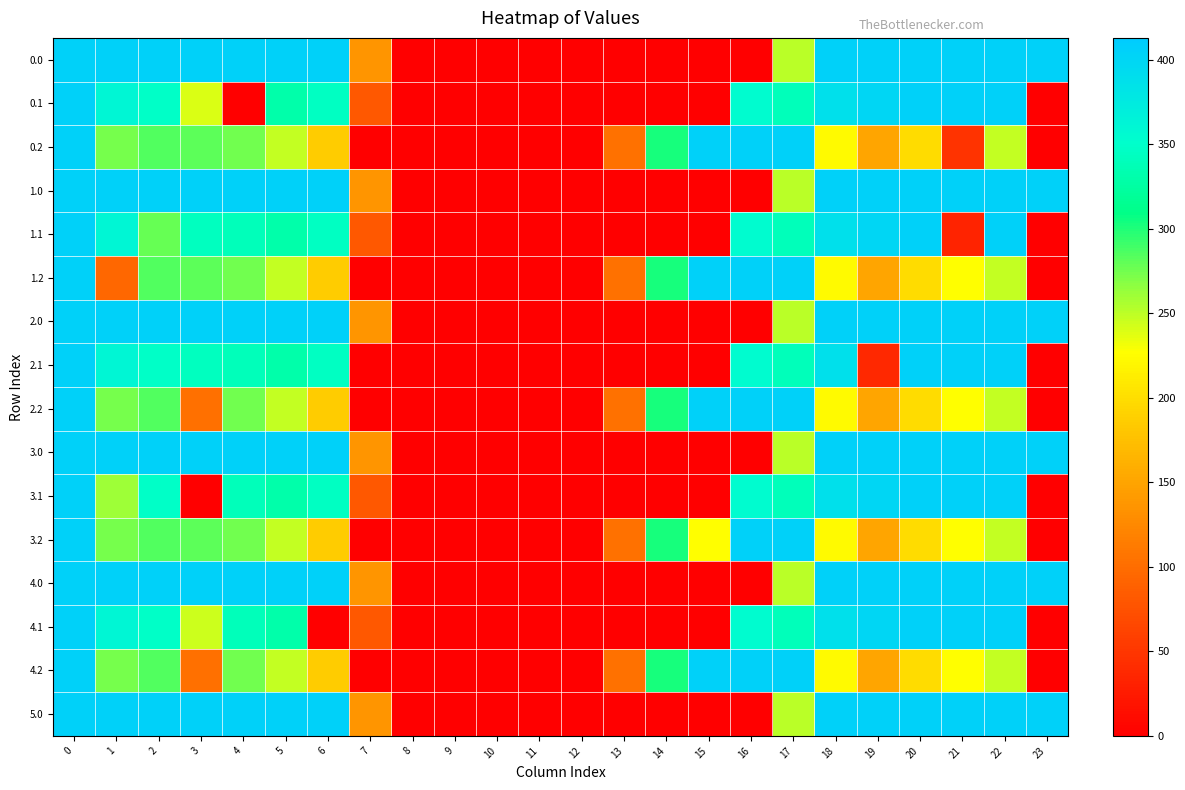

Reading left to right, extract all data points from this chart.

0.0: 0=406.0	1=406.0	2=406.0	3=406.0	4=406.0	5=406.0	6=406.0	7=136.4	8=0.0	9=0.0	10=0.0	11=0.0	12=0.0	13=0.0	14=0.0	15=0.0	16=0.0	17=250.3	18=406.0	19=406.0	20=406.0	21=406.0	22=406.0	23=406.0
0.1: 0=406.0	1=361.1	2=347.9	3=239.4	4=0.0	5=329.5	6=345.2	7=81.6	8=0.0	9=0.0	10=0.0	11=0.0	12=0.0	13=0.0	14=0.0	15=0.0	16=353.7	17=340.1	18=388.5	19=399.7	20=406.0	21=406.0	22=406.0	23=0.4
0.2: 0=406.0	1=272.7	2=285.5	3=281.0	4=274.4	5=248.1	6=187.1	7=0.0	8=0.0	9=0.0	10=0.0	11=0.0	12=0.0	13=104.4	14=301.9	15=406.0	16=406.0	17=406.0	18=223.1	19=151.1	20=199.2	21=47.7	22=247.4	23=0.0
1.0: 0=406.0	1=406.0	2=406.0	3=406.0	4=406.0	5=406.0	6=406.0	7=136.4	8=0.0	9=0.0	10=0.0	11=0.0	12=0.0	13=0.0	14=0.0	15=0.0	16=0.0	17=250.3	18=406.0	19=406.0	20=406.0	21=406.0	22=406.0	23=406.0
1.1: 0=406.0	1=361.1	2=277.6	3=342.7	4=339.6	5=329.5	6=345.2	7=81.6	8=0.0	9=0.0	10=0.0	11=0.0	12=0.0	13=0.0	14=0.0	15=0.0	16=353.7	17=340.1	18=388.5	19=399.7	20=406.0	21=33.4	22=406.0	23=0.4
1.2: 0=406.0	1=94.0	2=285.5	3=281.0	4=274.4	5=248.1	6=187.1	7=0.0	8=0.0	9=0.0	10=0.0	11=0.0	12=0.0	13=104.4	14=301.9	15=406.0	16=406.0	17=406.0	18=223.1	19=151.1	20=199.2	21=226.4	22=247.4	23=0.0
2.0: 0=406.0	1=406.0	2=406.0	3=406.0	4=406.0	5=406.0	6=406.0	7=136.4	8=0.0	9=0.0	10=0.0	11=0.0	12=0.0	13=0.0	14=0.0	15=0.0	16=0.0	17=250.3	18=406.0	19=406.0	20=406.0	21=406.0	22=406.0	23=406.0
2.1: 0=406.0	1=361.1	2=347.9	3=342.7	4=339.6	5=329.5	6=345.2	7=0.0	8=0.0	9=0.0	10=0.0	11=0.0	12=0.0	13=0.0	14=0.0	15=0.0	16=353.7	17=340.1	18=388.5	19=38.4	20=406.0	21=406.0	22=406.0	23=0.4
2.2: 0=406.0	1=272.7	2=285.5	3=102.3	4=274.4	5=248.1	6=187.1	7=0.0	8=0.0	9=0.0	10=0.0	11=0.0	12=0.0	13=104.4	14=301.9	15=406.0	16=406.0	17=406.0	18=223.1	19=151.1	20=199.2	21=226.4	22=247.4	23=0.0
3.0: 0=406.0	1=406.0	2=406.0	3=406.0	4=406.0	5=406.0	6=406.0	7=136.4	8=0.0	9=0.0	10=0.0	11=0.0	12=0.0	13=0.0	14=0.0	15=0.0	16=0.0	17=250.3	18=406.0	19=406.0	20=406.0	21=406.0	22=406.0	23=406.0
3.1: 0=406.0	1=260.8	2=347.9	3=0.0	4=339.6	5=329.5	6=345.2	7=81.6	8=0.0	9=0.0	10=0.0	11=0.0	12=0.0	13=0.0	14=0.0	15=0.0	16=353.7	17=340.1	18=388.5	19=399.7	20=406.0	21=406.0	22=406.0	23=0.4
3.2: 0=406.0	1=272.7	2=285.5	3=281.0	4=274.4	5=248.1	6=187.1	7=0.0	8=0.0	9=0.0	10=0.0	11=0.0	12=0.0	13=104.4	14=301.9	15=227.3	16=406.0	17=406.0	18=223.1	19=151.1	20=199.2	21=226.4	22=247.4	23=0.0
4.0: 0=406.0	1=406.0	2=406.0	3=406.0	4=406.0	5=406.0	6=406.0	7=136.4	8=0.0	9=0.0	10=0.0	11=0.0	12=0.0	13=0.0	14=0.0	15=0.0	16=0.0	17=250.3	18=406.0	19=406.0	20=406.0	21=406.0	22=406.0	23=406.0
4.1: 0=406.0	1=361.1	2=347.9	3=245.0	4=339.6	5=329.5	6=0.0	7=81.6	8=0.0	9=0.0	10=0.0	11=0.0	12=0.0	13=0.0	14=0.0	15=0.0	16=353.7	17=340.1	18=388.5	19=399.7	20=406.0	21=406.0	22=406.0	23=0.4
4.2: 0=406.0	1=272.7	2=285.5	3=102.3	4=274.4	5=248.1	6=187.1	7=0.0	8=0.0	9=0.0	10=0.0	11=0.0	12=0.0	13=104.4	14=301.9	15=406.0	16=406.0	17=406.0	18=223.1	19=151.1	20=199.2	21=226.4	22=247.4	23=0.0
5.0: 0=406.0	1=406.0	2=406.0	3=406.0	4=406.0	5=406.0	6=406.0	7=136.4	8=0.0	9=0.0	10=0.0	11=0.0	12=0.0	13=0.0	14=0.0	15=0.0	16=0.0	17=250.3	18=406.0	19=406.0	20=406.0	21=406.0	22=406.0	23=406.0